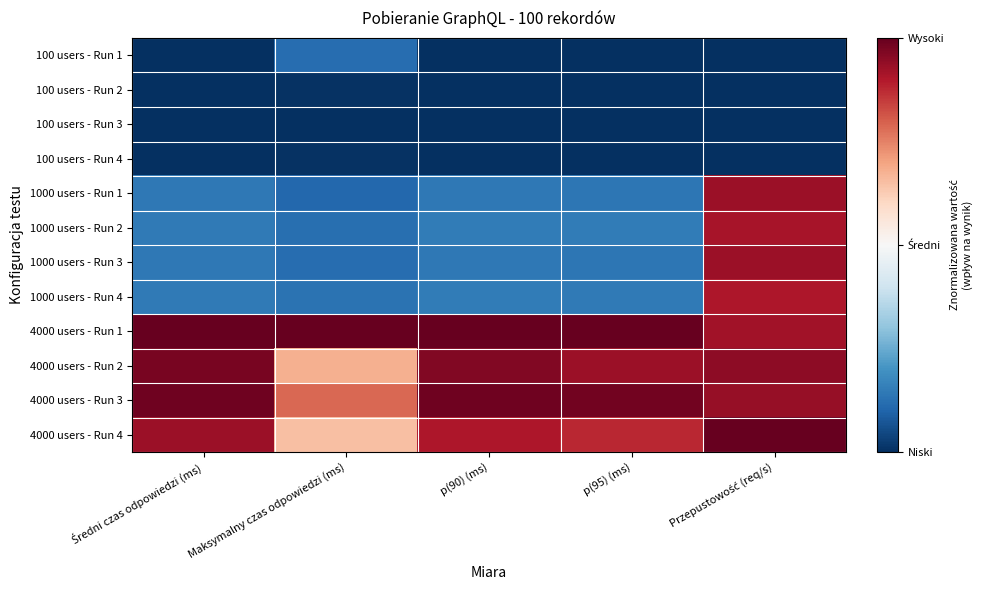

At which category is the sum across all series the highest?

Przepustowość (req/s)